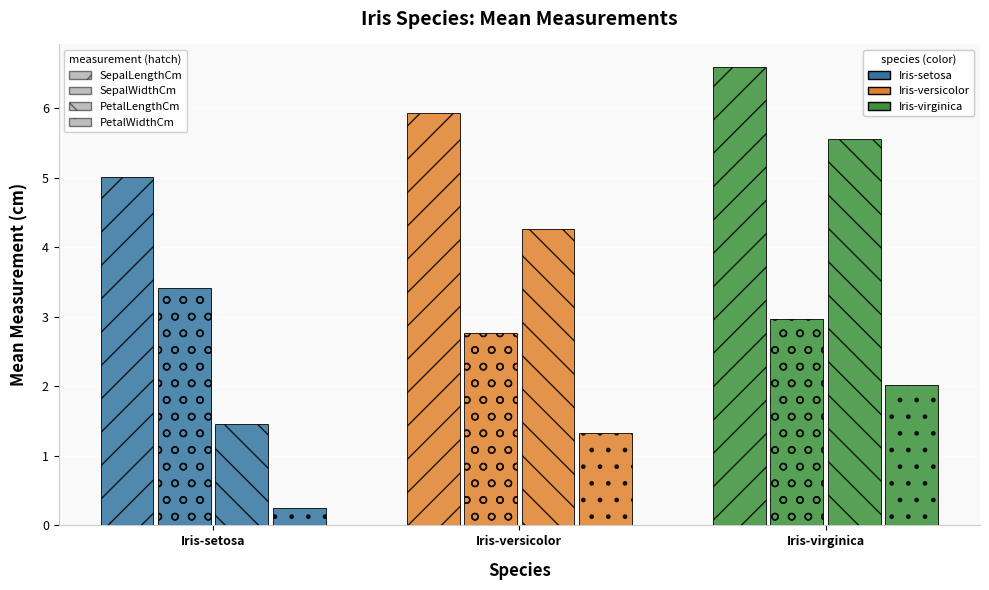

Between Iris-virginica and Iris-versicolor, which is larger?

Iris-virginica